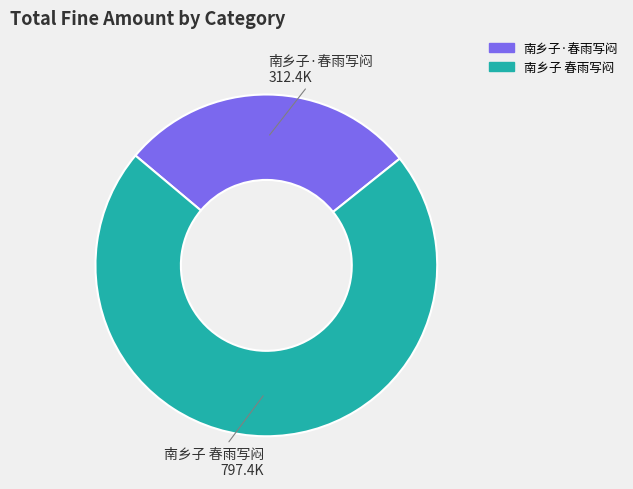

Is the sum of 南乡子 春雨写闷 and 南乡子·春雨写闷 greater than half?

Yes